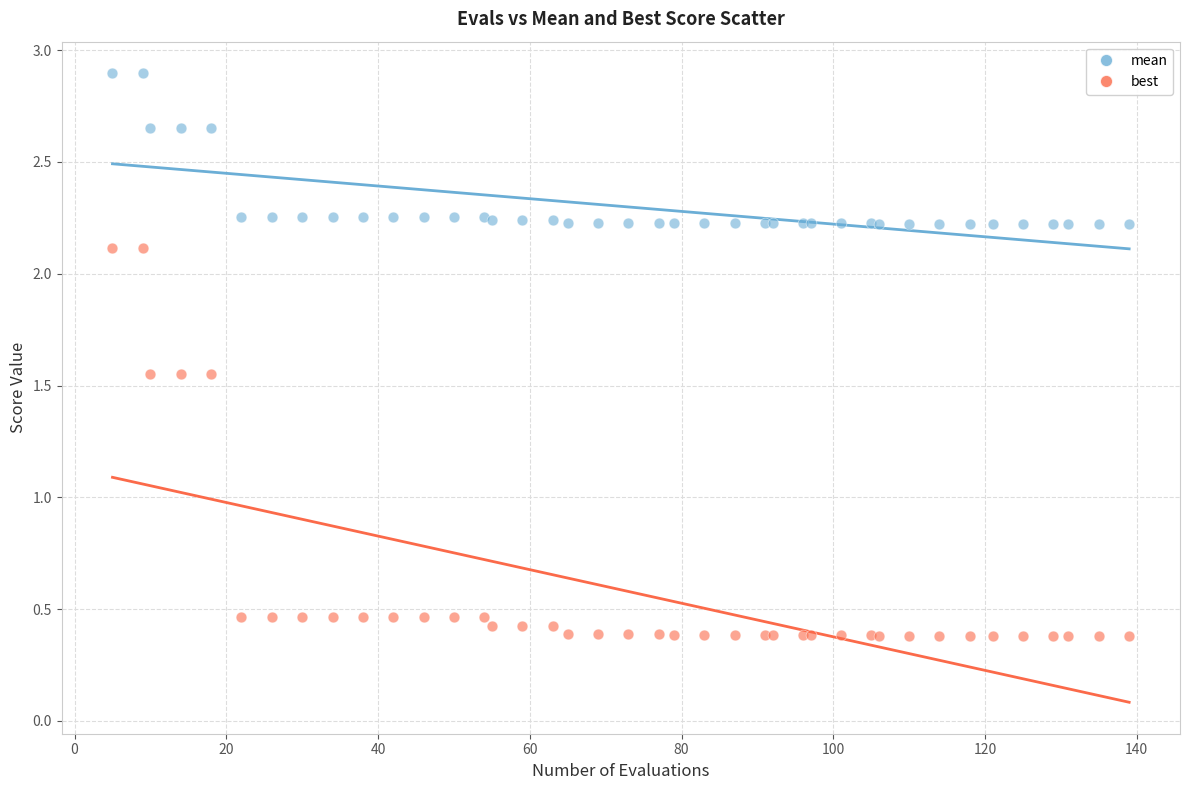

Which series has the widest spread of Y values?

best